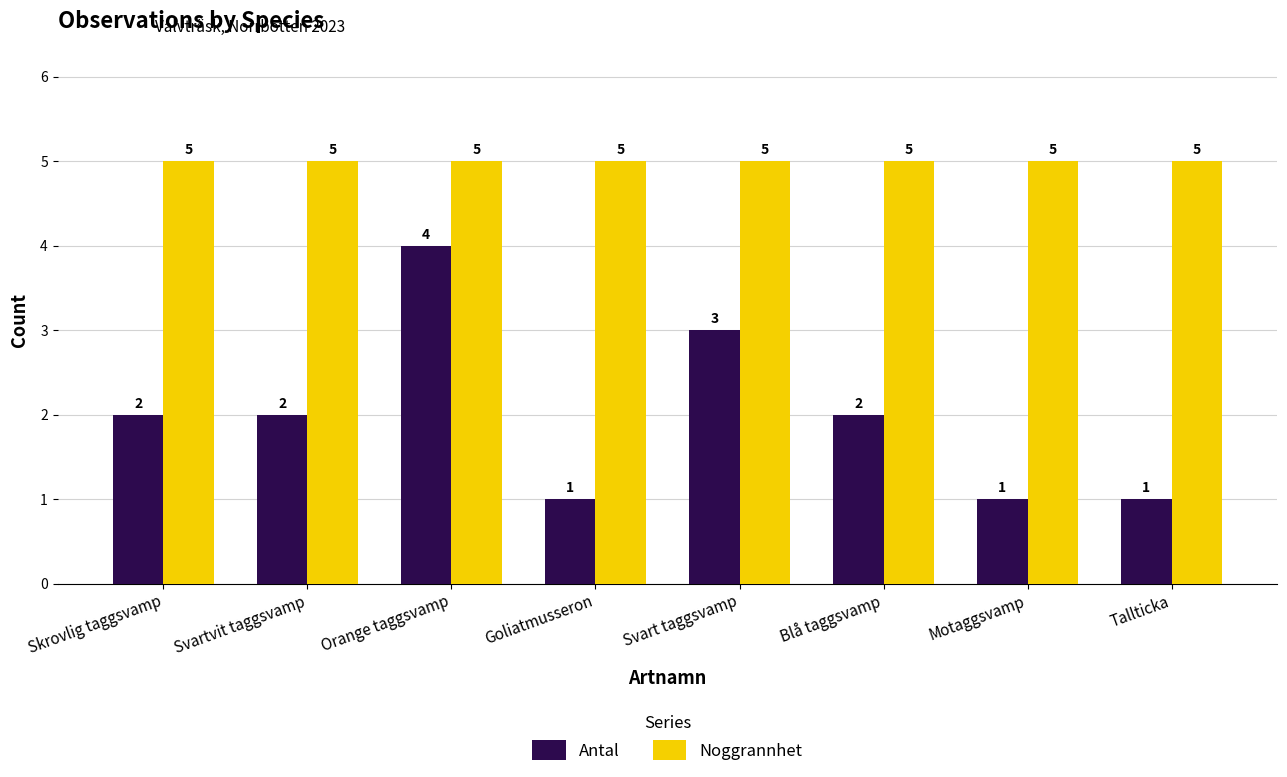

Rank the series by their maximum value, from highest to lowest.

Noggrannhet, Antal